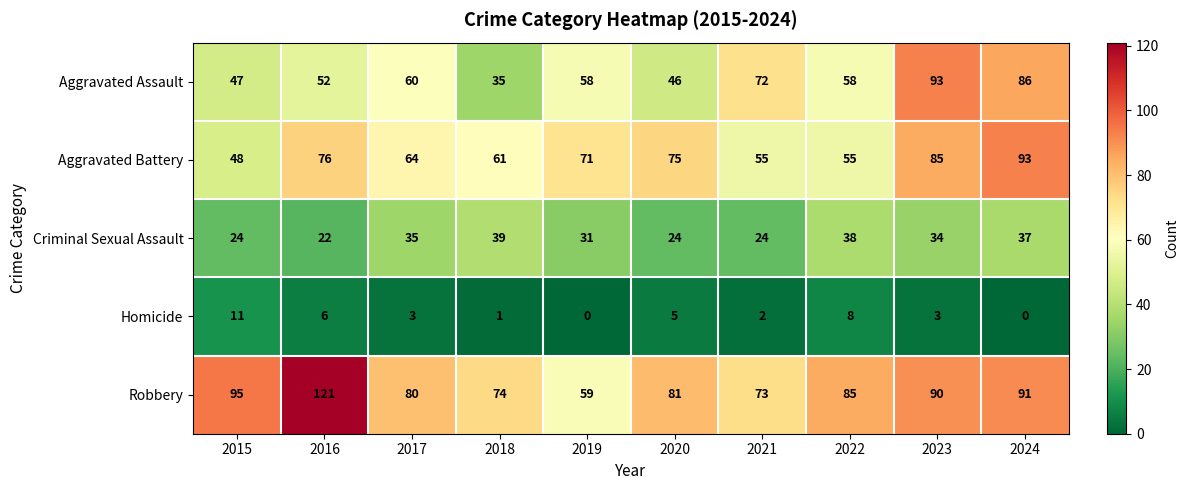

What is the total value across all series at 2023?

305